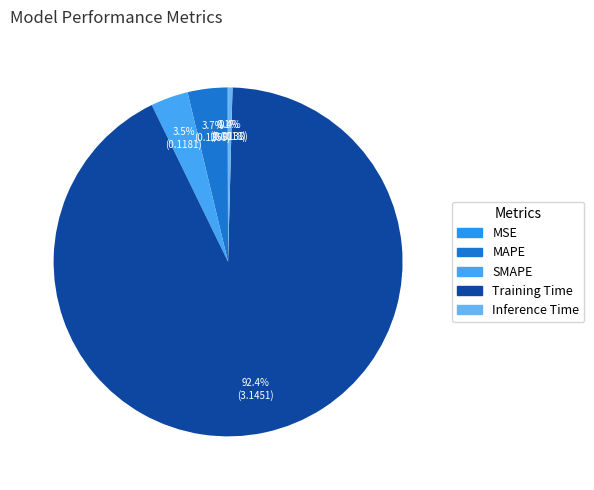

True or false: Training Time accounts for 92% of the total.

True